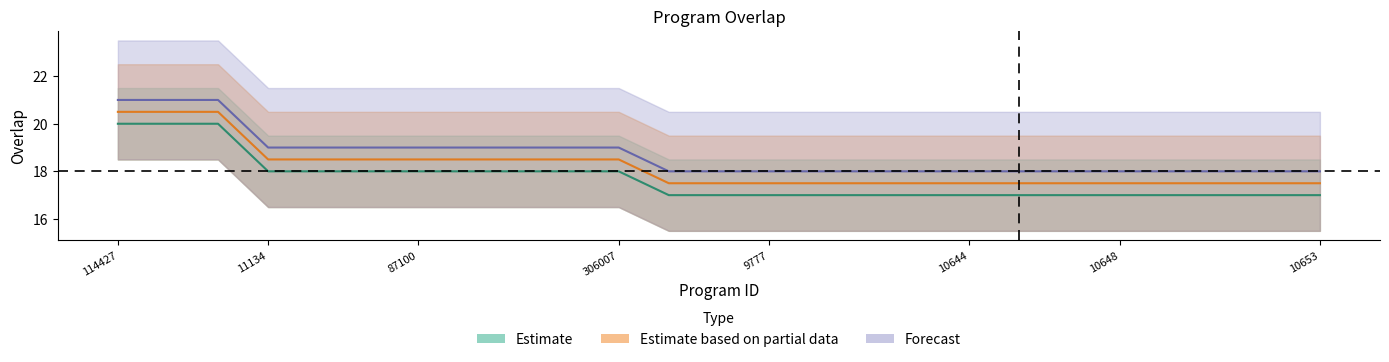

Which series changed the most between 10648 and 10650?

Estimate